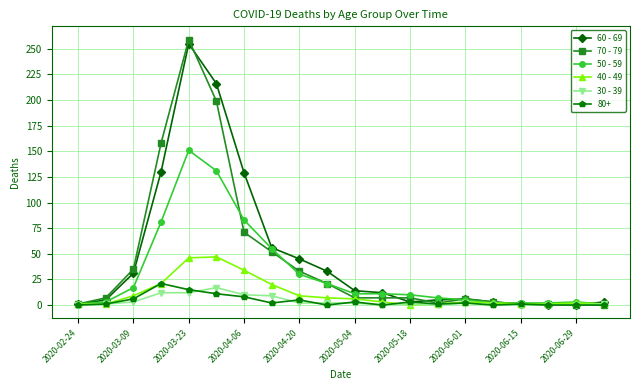

True or false: 50 - 59 has more than 0 interior local peaks.

True